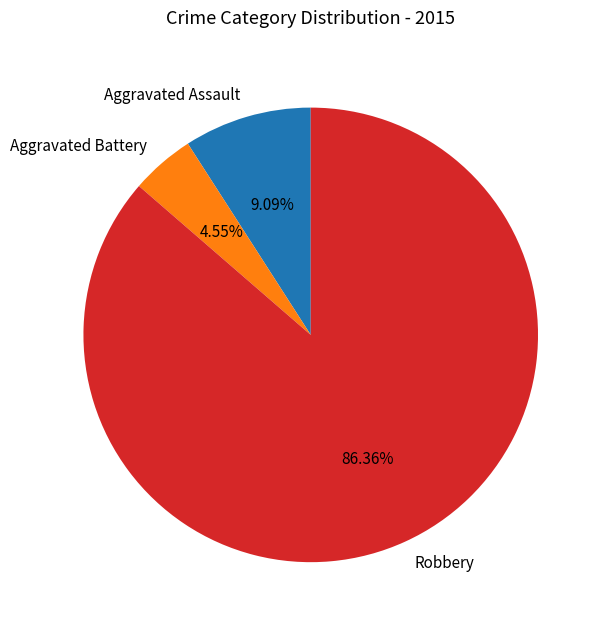

What is the ratio of the value at Aggravated Assault to the value at Robbery?

0.1